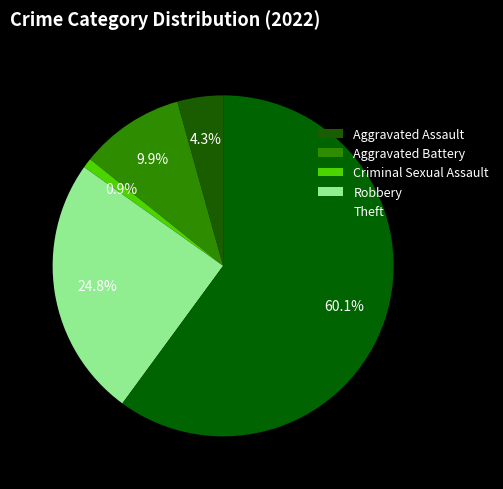

To the nearest percent, what percentage of the pie is Theft?

60%